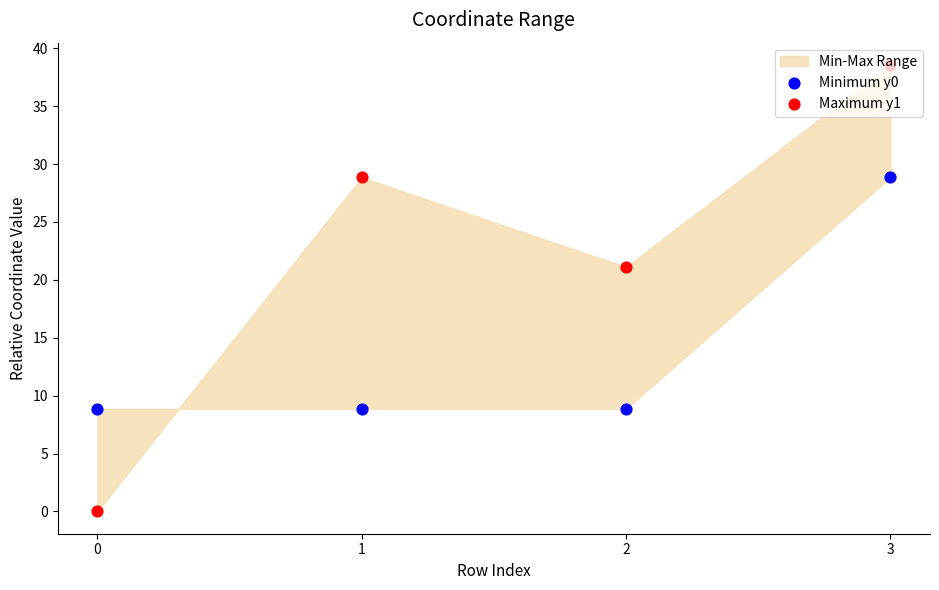

What is the total value across all series at 0?

8.9